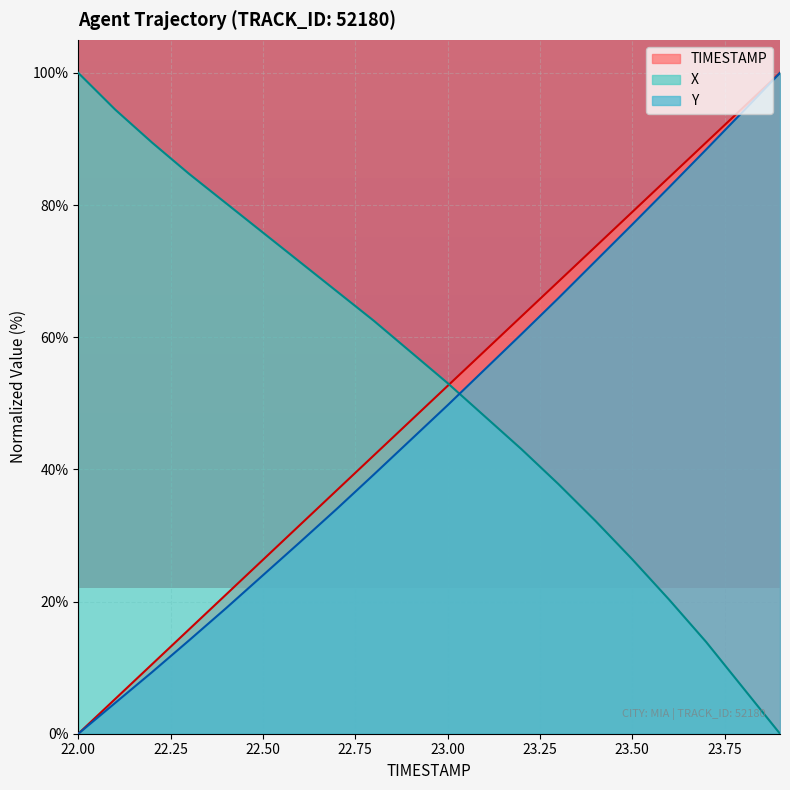

At how many categories does at least one series exceed 60?

17